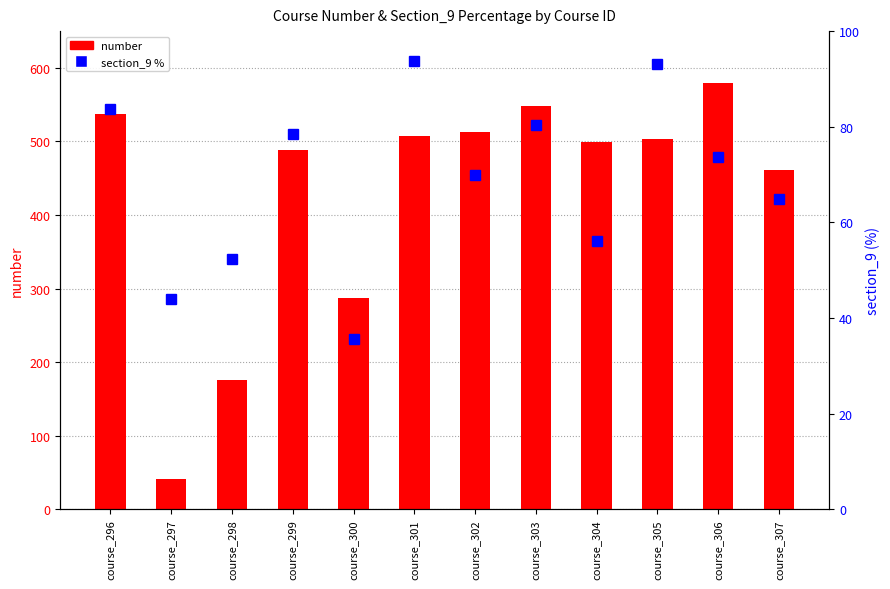

Which category has the lowest value in the section_9 % series?

course_300